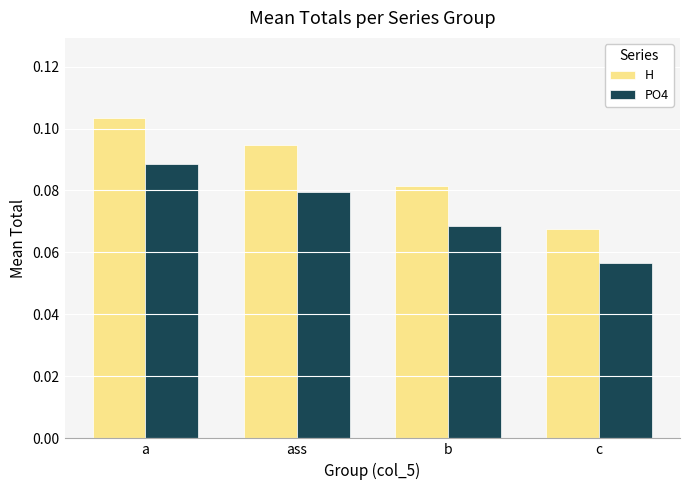

How many bars are there in total?

8